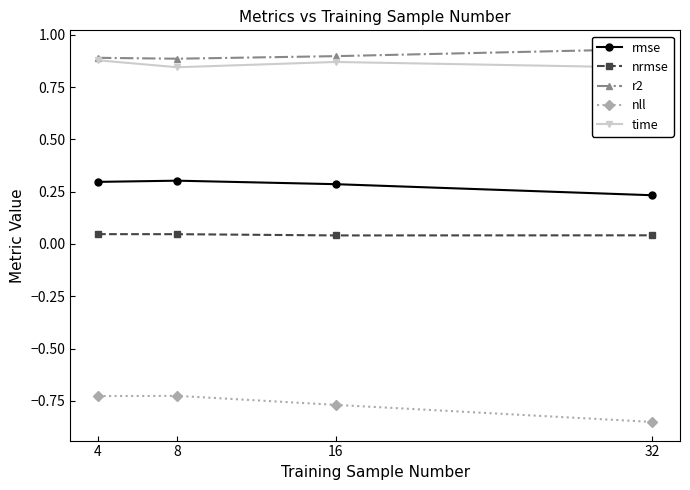

Reading left to right, extract all data points from this chart.

rmse: 4=0.3	8=0.3	16=0.3	32=0.2
nrmse: 4=0.0	8=0.0	16=0.0	32=0.0
r2: 4=0.9	8=0.9	16=0.9	32=0.9
nll: 4=-0.7	8=-0.7	16=-0.8	32=-0.9
time: 4=0.9	8=0.8	16=0.9	32=0.8